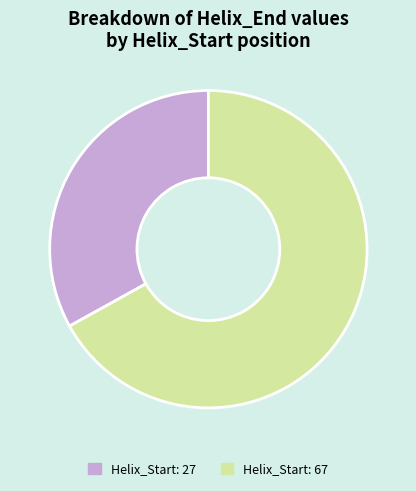

Is the sum of Helix_Start: 27 and Helix_Start: 67 greater than half?

Yes